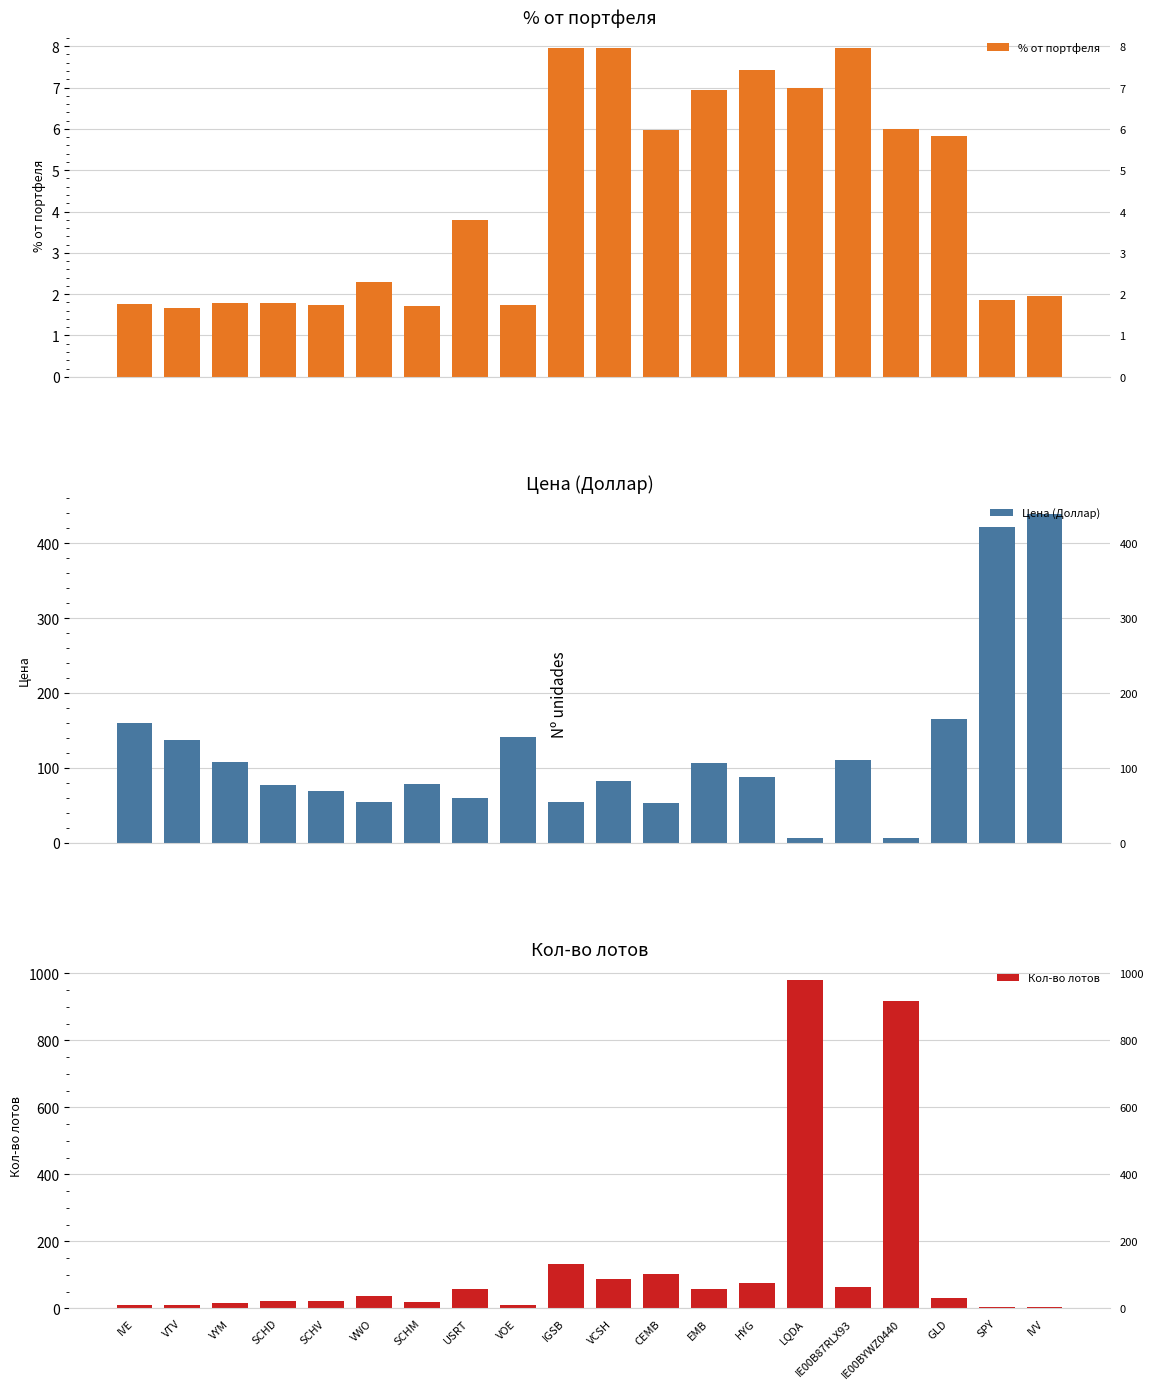

Reading left to right, what are all the values shown in this chart?

% от портфеля: 1.8	1.7	1.8	1.8	1.7	2.3	1.7	3.8	1.7	8.0	8.0	6.0	7.0	7.4	7.0	8.0	6.0	5.8	1.9	1.9
Цена (Доллар): 159.7	137.0	107.1	76.9	68.3	54.7	77.7	59.0	141.5	54.4	82.6	52.4	106.4	87.2	6.5	110.5	5.9	164.6	421.0	439.0
Кол-во лотов: 10.0	11.0	15.0	21.0	23.0	38.0	20.0	58.0	11.0	132.0	87.0	103.0	59.0	77.0	981.0	65.0	917.0	32.0	4.0	4.0